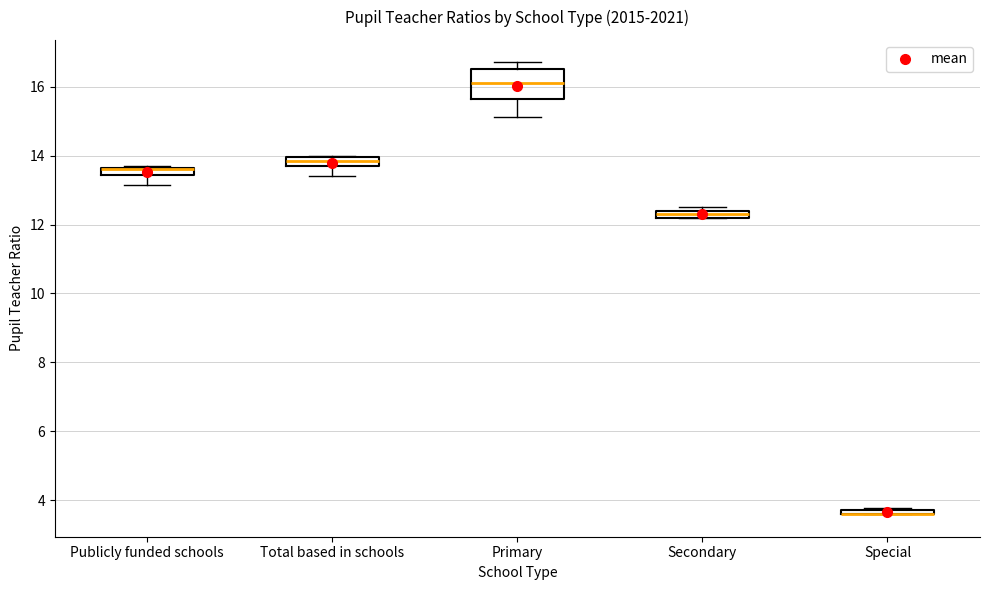

Comparing the boxes themselves (not the whiskers), which one is the tallest?

Primary